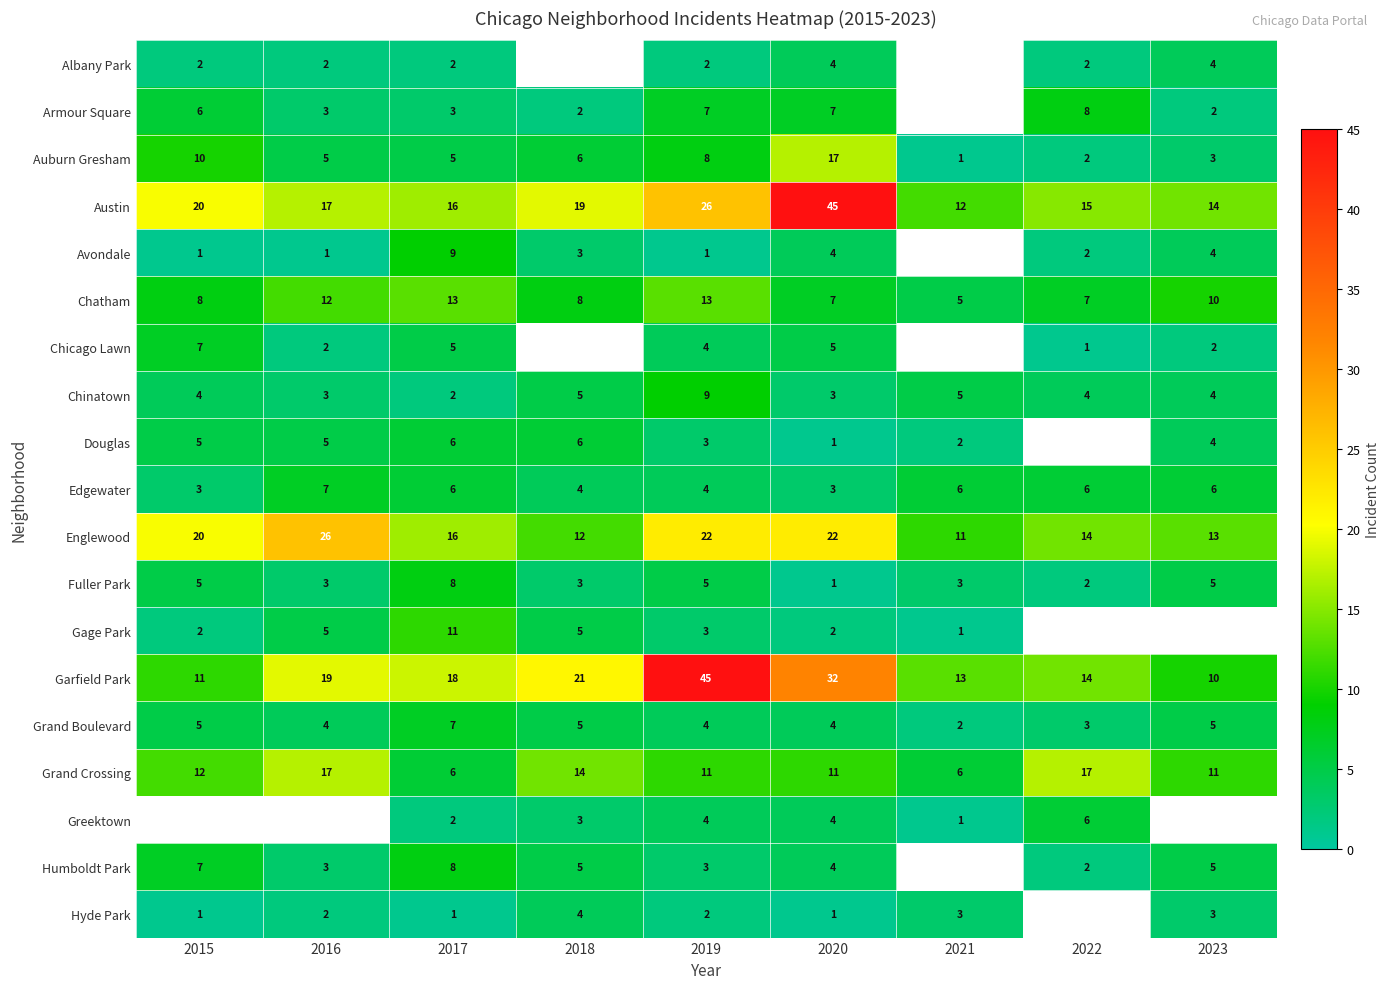

What is the difference between the highest and lowest values at 2016?

25.0